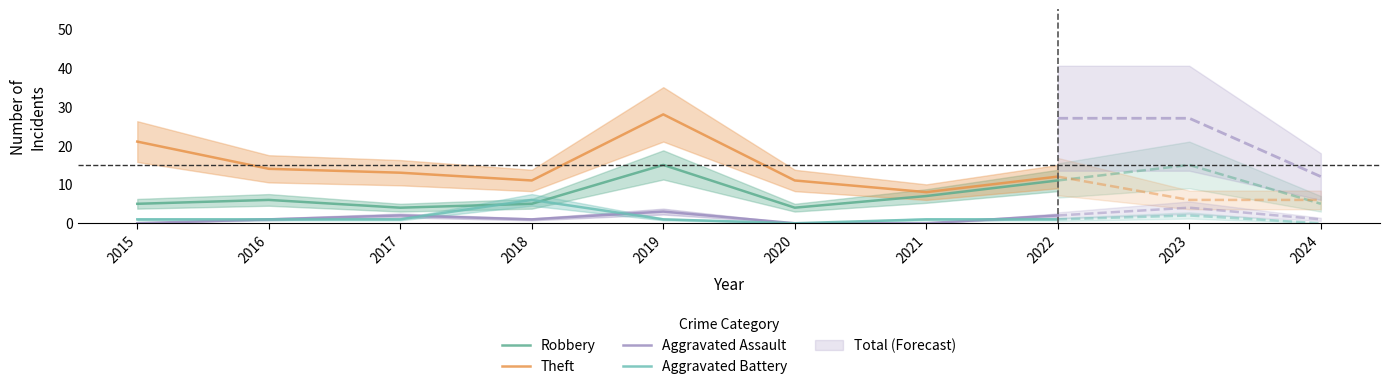

At which category does Aggravated Assault reach its first local valley?

2018